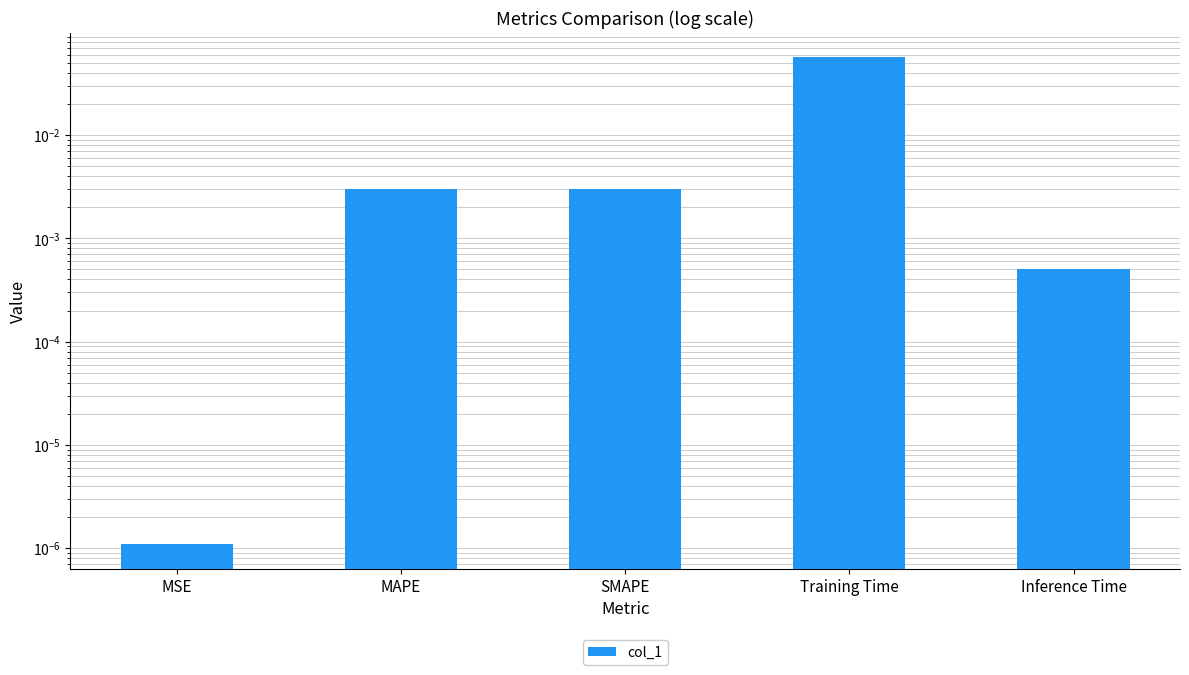

Where is the data nearest to the value 0?

MSE